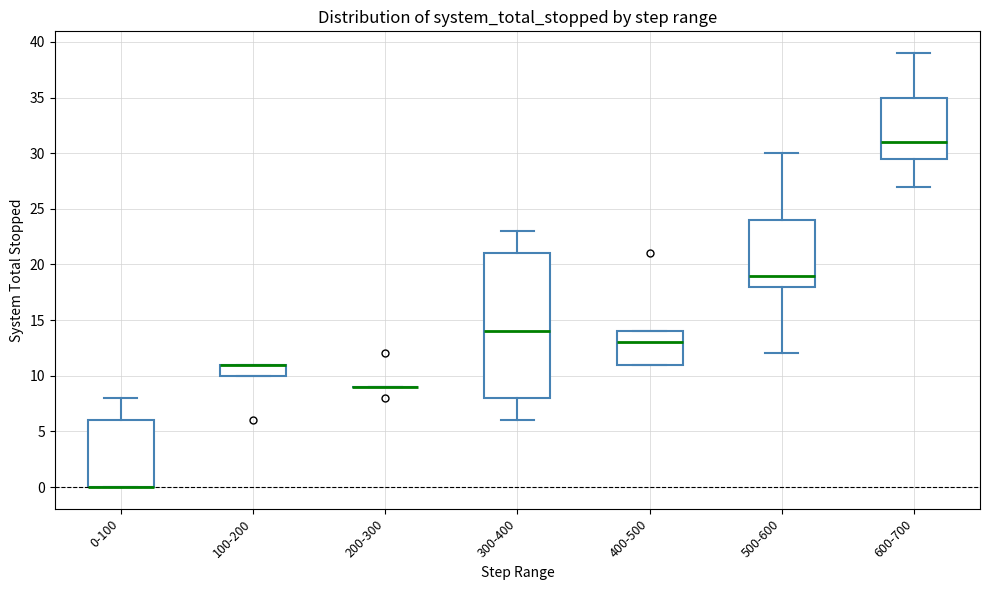

Where is the lower edge of the box for 600-700 on the y-axis? The values are not printed on the chart, so give them approximately, as read against the axis.

29.5